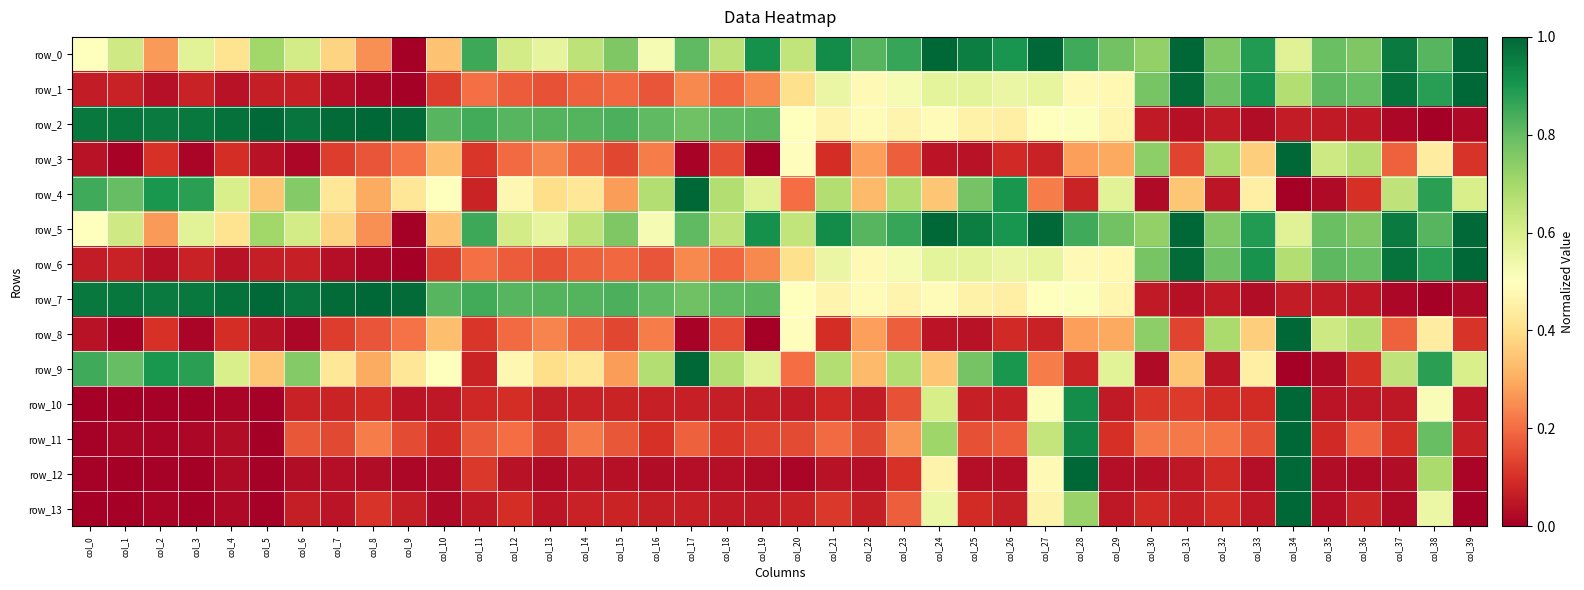

Is the value of row_10 at col_28 greater than the value of row_0 at col_23?

Yes